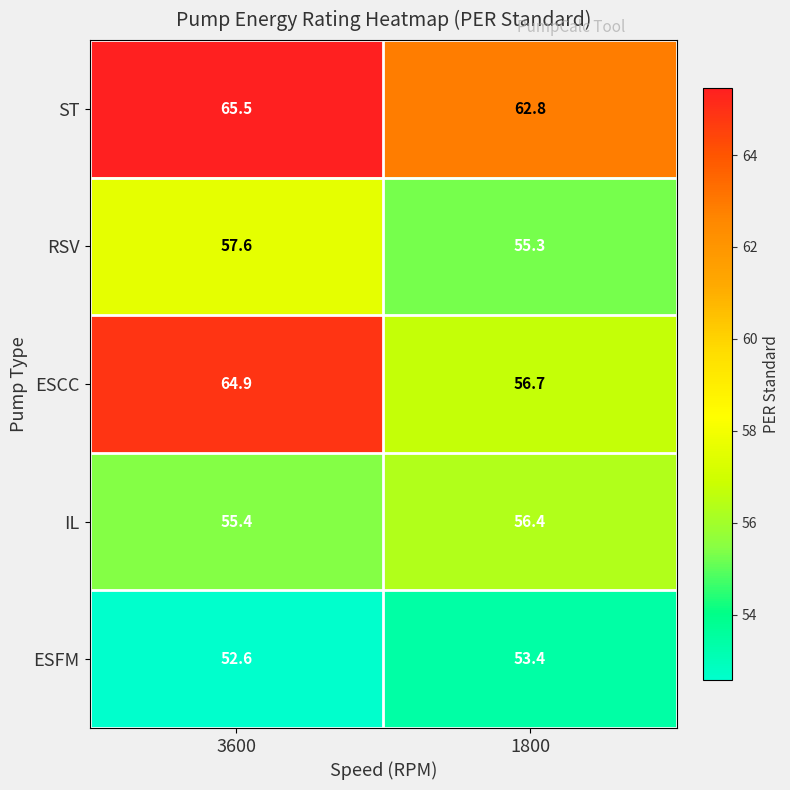

Reading left to right, list all the values displayed in this chart.

ST: 3600=65.5	1800=62.8
RSV: 3600=57.6	1800=55.3
ESCC: 3600=64.9	1800=56.7
IL: 3600=55.4	1800=56.4
ESFM: 3600=52.6	1800=53.4